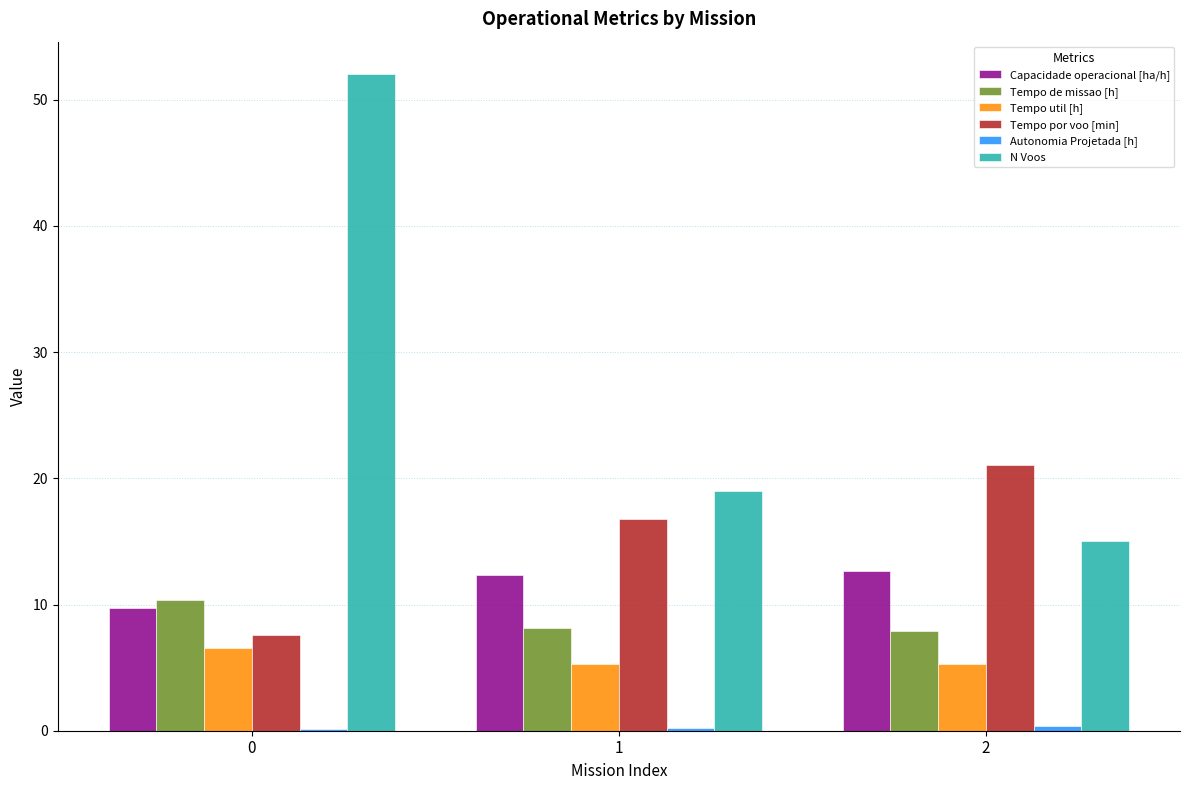

Which series has the widest spread of values?

N Voos